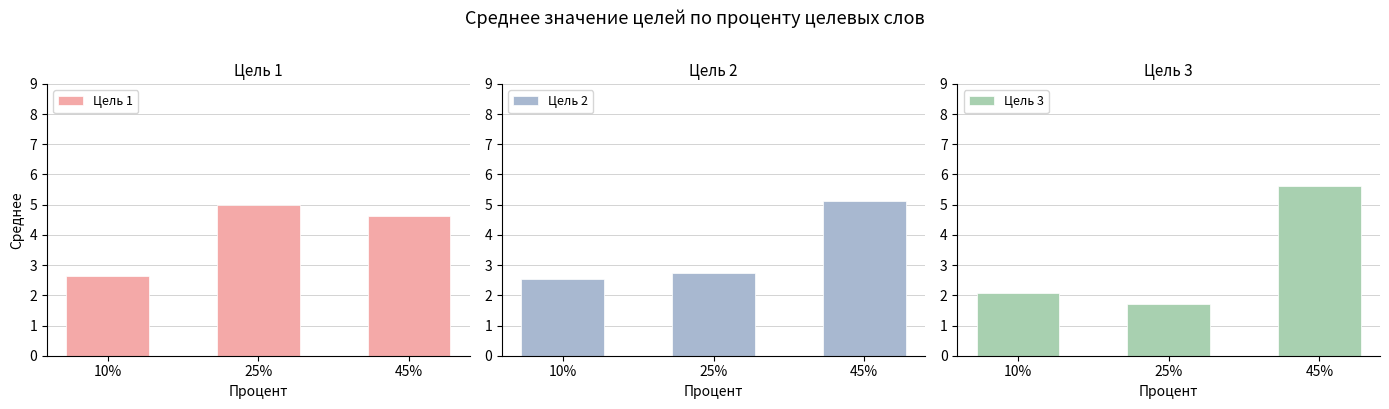

Rank the series by their maximum value, from lowest to highest.

Цель 1, Цель 2, Цель 3